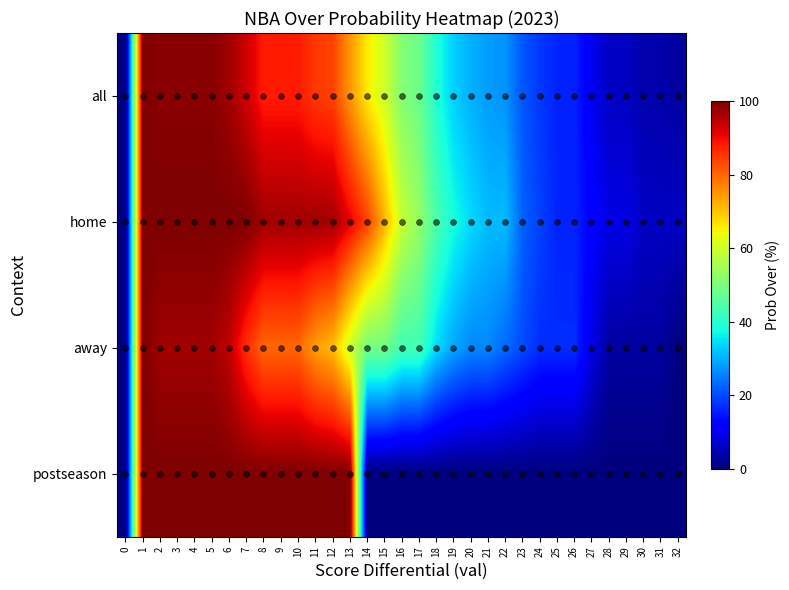

Reading left to right, what are all the values shown in this chart?

all: 0=0	1=100	2=99	3=99	4=99	5=99	6=97	7=93	8=88	9=88	10=88	11=85	12=84	13=75	14=66	15=60	16=51	17=48	18=39	19=33	20=30	21=28	22=27	23=21	24=18	25=16	26=16	27=10	28=6	29=6	30=4	31=4	32=3
home: 0=0	1=100	2=100	3=100	4=100	5=100	6=100	7=100	8=97	9=97	10=97	11=97	12=97	13=91	14=84	15=72	16=59	17=53	18=44	19=38	20=34	21=31	22=31	23=22	24=19	25=16	26=16	27=12	28=9	29=9	30=6	31=6	32=6
away: 0=0	1=100	2=97	3=97	4=97	5=97	6=94	7=86	8=80	9=80	10=80	11=74	12=71	13=60	14=49	15=49	16=43	17=43	18=34	19=29	20=26	21=26	22=23	23=20	24=17	25=17	26=17	27=9	28=3	29=3	30=3	31=3	32=0
postseason: 0=0	1=100	2=100	3=100	4=100	5=100	6=100	7=100	8=100	9=100	10=100	11=100	12=100	13=100	14=0	15=0	16=0	17=0	18=0	19=0	20=0	21=0	22=0	23=0	24=0	25=0	26=0	27=0	28=0	29=0	30=0	31=0	32=0